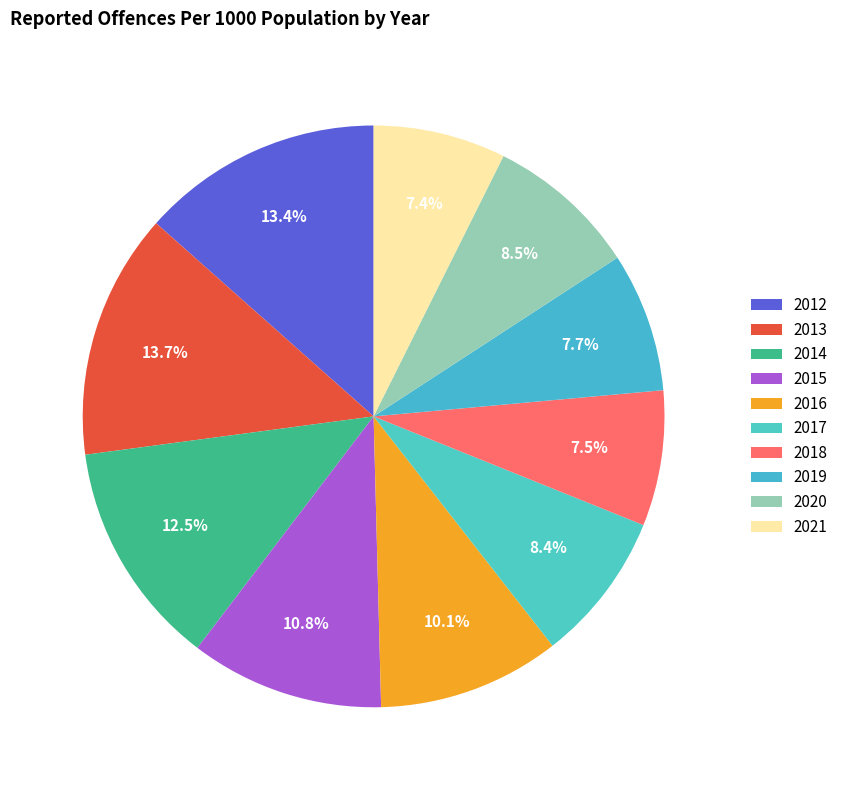

To the nearest percent, what is the average slice percentage?

10%